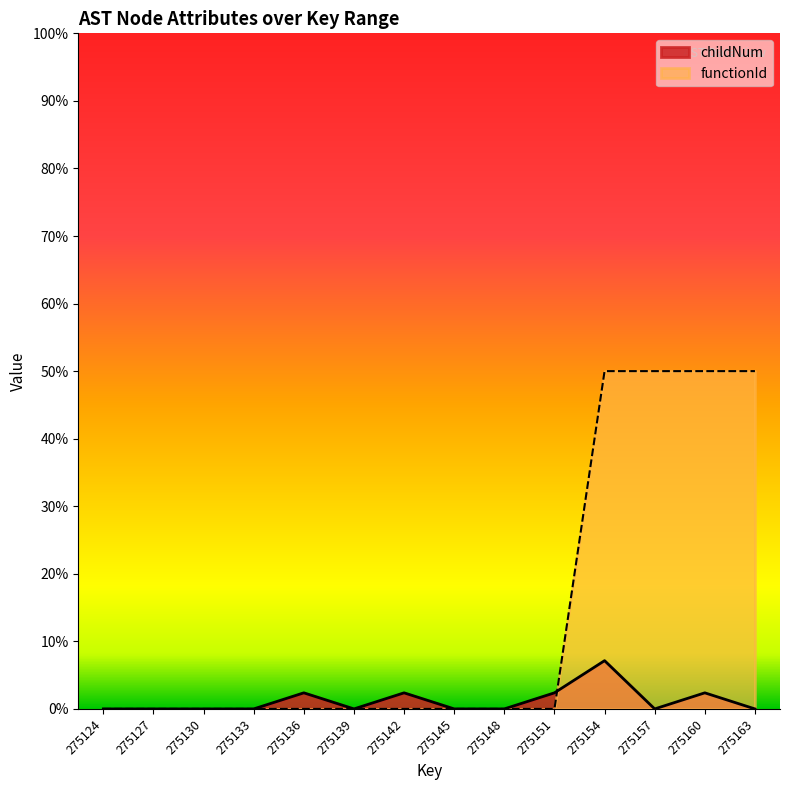

Does the chart display data point markers on the line(s)?

No